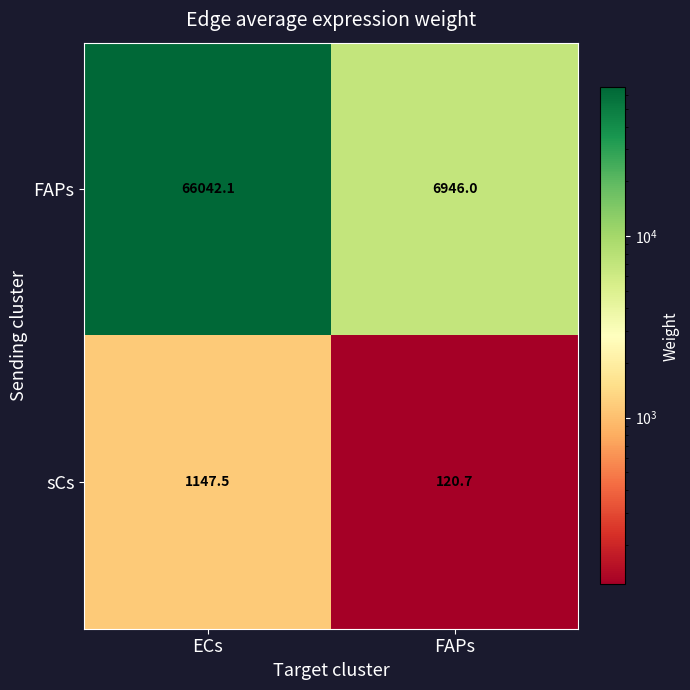

Which series changed the most between ECs and FAPs?

FAPs